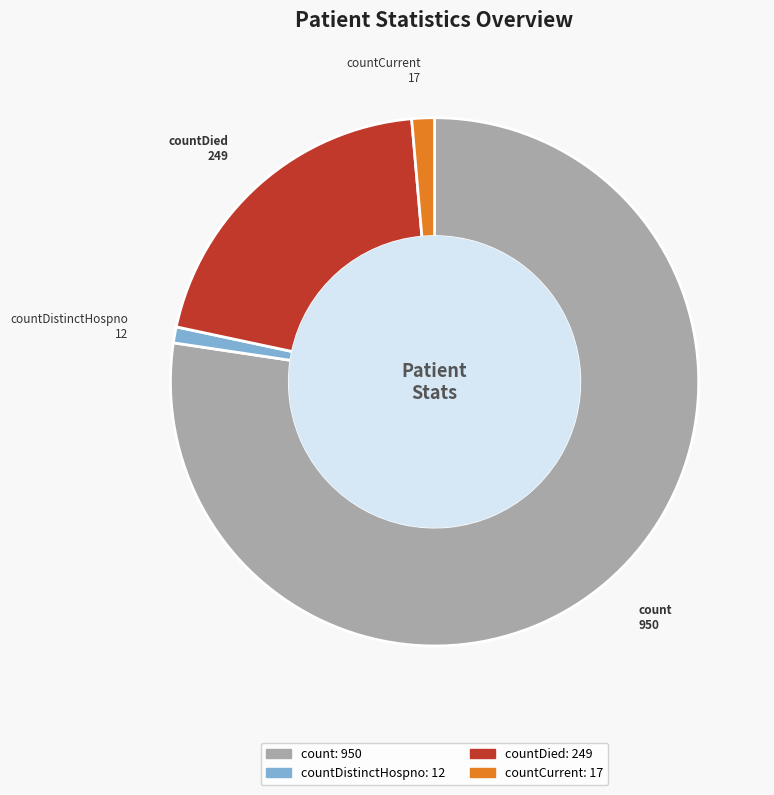

Is there any slice that represents more than half of the pie?

Yes